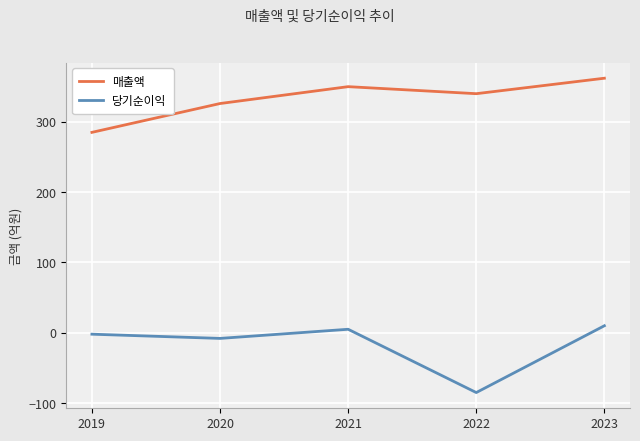

Reading right to left, extract all data points from this chart.

매출액: 2023=362	2022=340	2021=350	2020=326	2019=285
당기순이익: 2023=10	2022=-85	2021=5	2020=-8	2019=-2